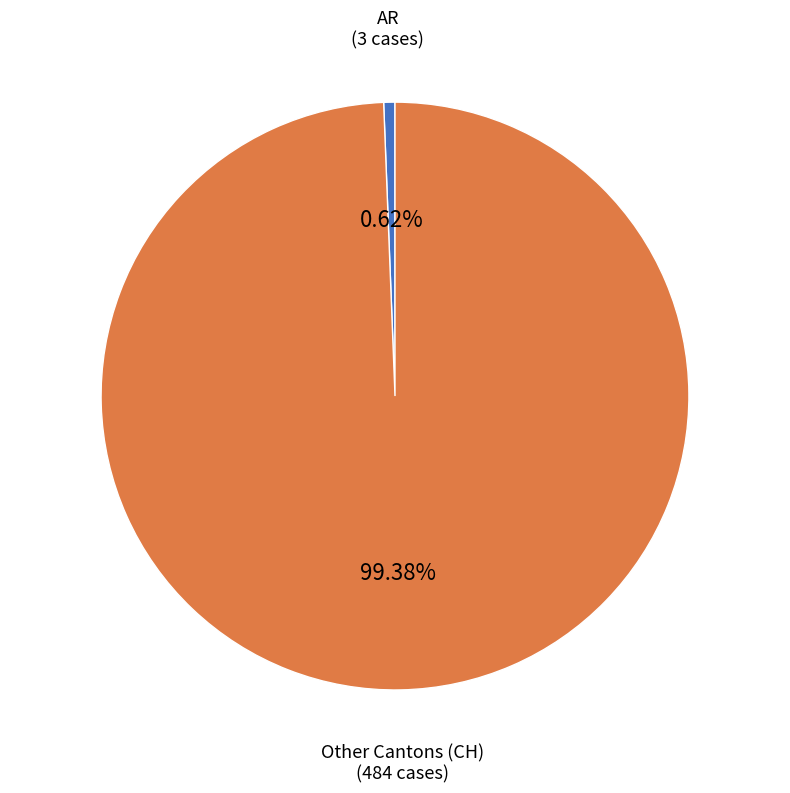

Is there any slice that represents more than half of the pie?

Yes